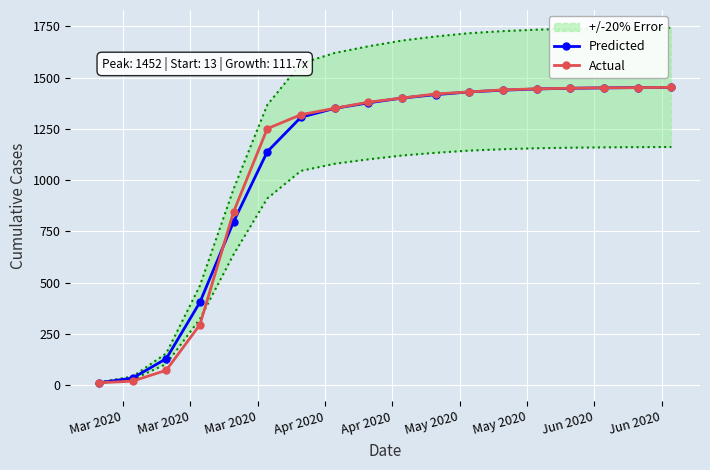

What is the value of the Actual point at the 11th from the left?

1420.0